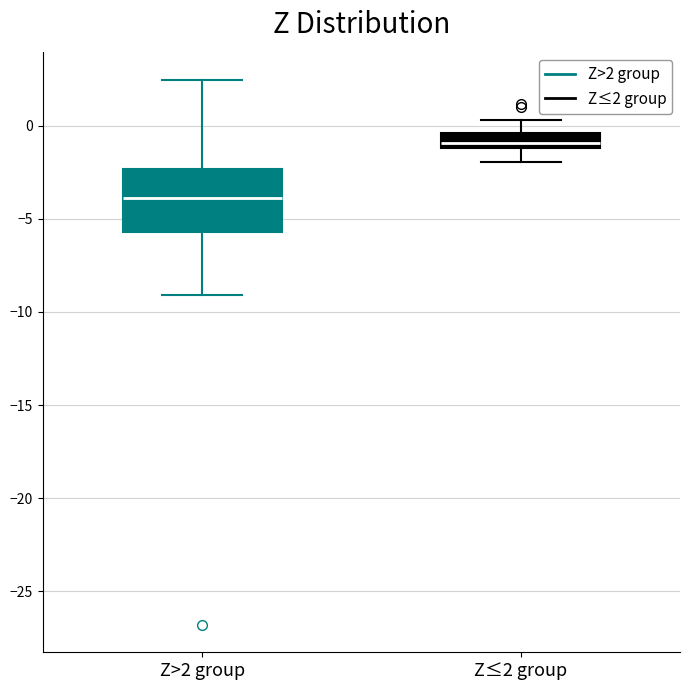

Which box's median line is the highest?

Z≤2 group